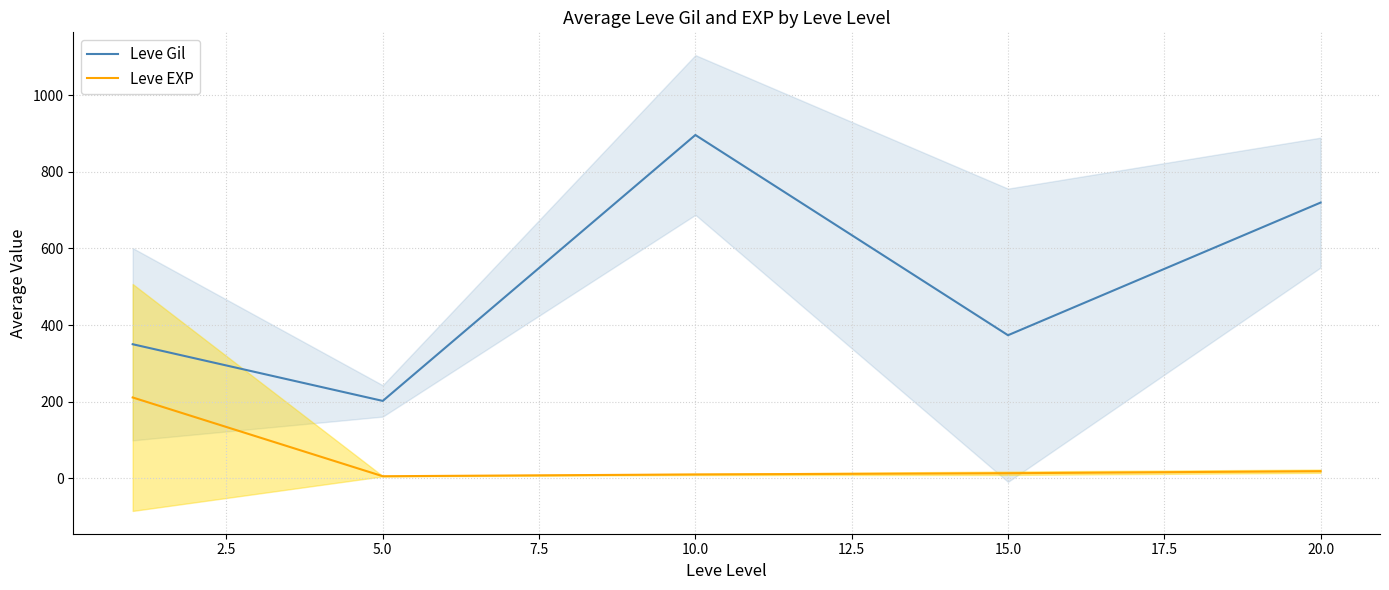

True or false: Leve Gil and Leve EXP cross at least once.

False